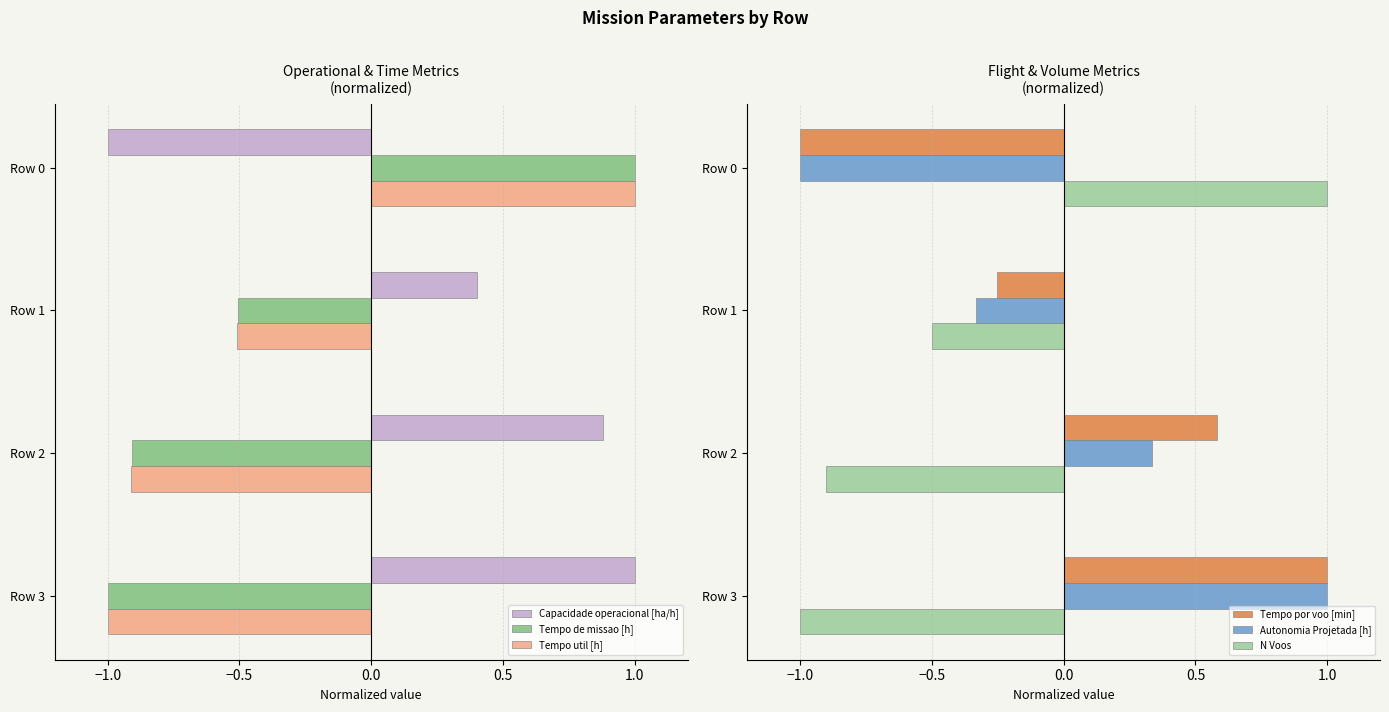

Does the chart contain stacked bars?

No